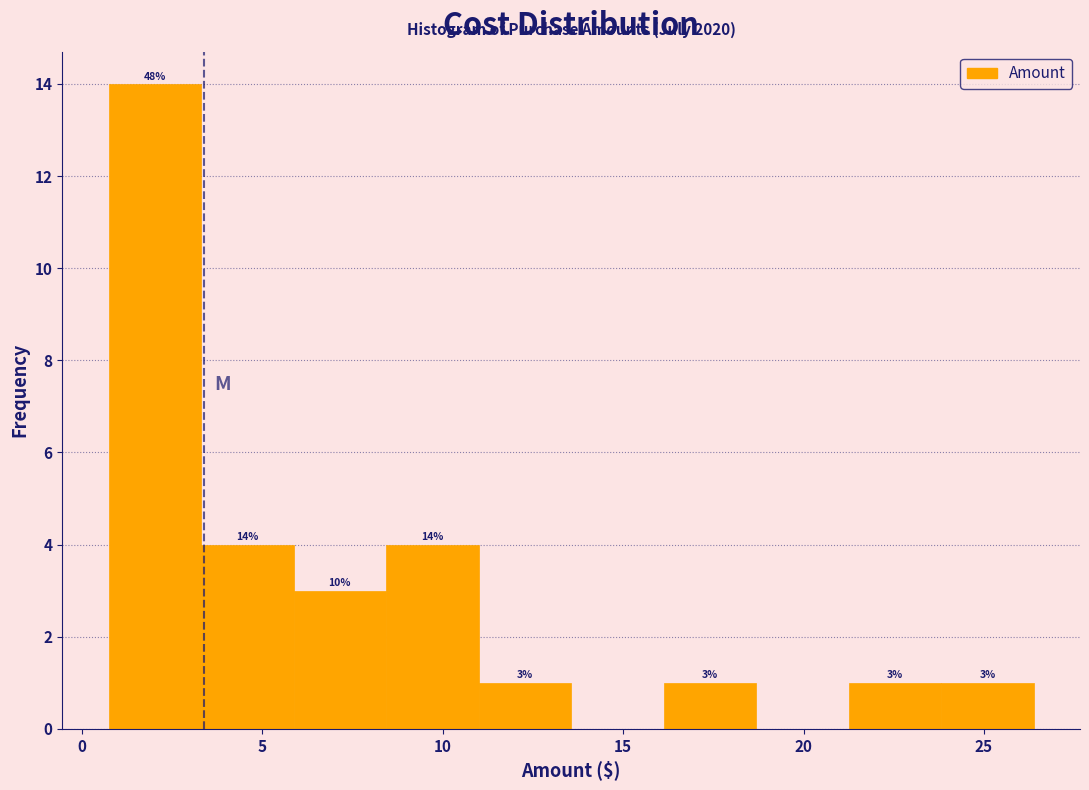

Over which range of the x-axis is the bar tallest?

0.5 to 3.5